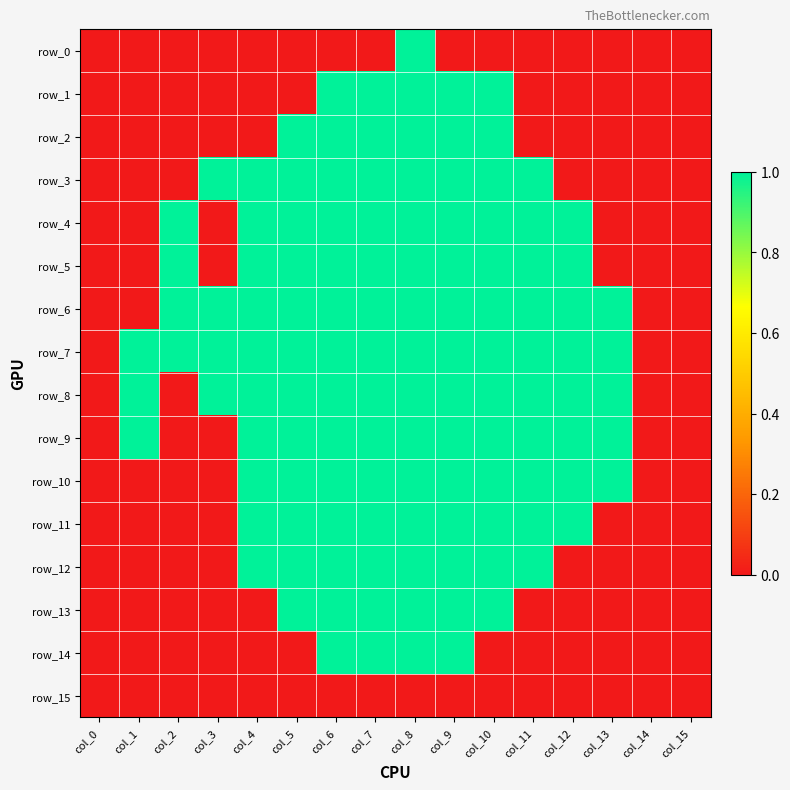

What is the difference between the maximum and minimum values in the row_11 series?

1